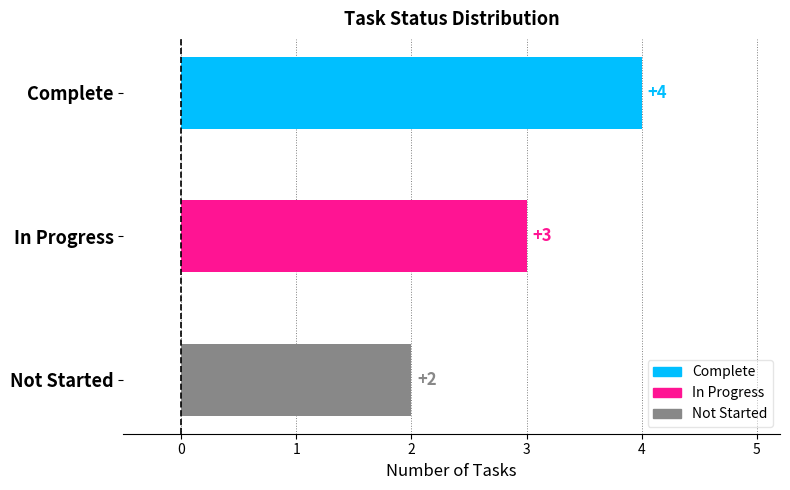

How many series are shown in this chart?

1